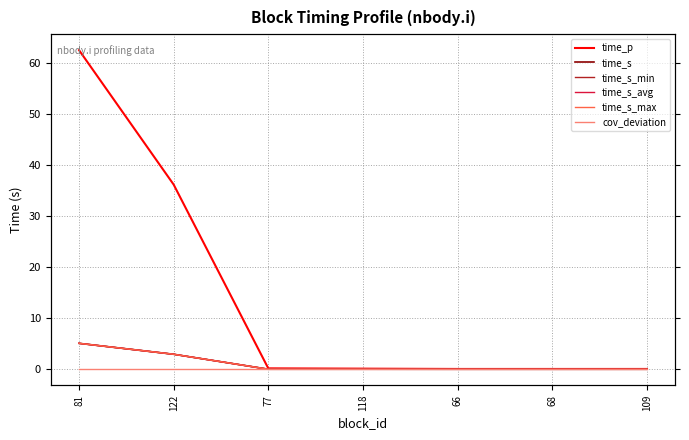

Reading left to right, what are all the values shown in this chart?

time_p: 81=62.5	122=36.2	77=0.2	118=0.1	66=0.1	68=0.1	109=0.1
time_s: 81=5.1	122=2.9	77=0.0	118=0.0	66=0.0	68=0.0	109=0.0
time_s_min: 81=5.1	122=2.9	77=0.0	118=0.0	66=0.0	68=0.0	109=0.0
time_s_avg: 81=5.1	122=2.9	77=0.0	118=0.0	66=0.0	68=0.0	109=0.0
time_s_max: 81=5.1	122=2.9	77=0.0	118=0.0	66=0.0	68=0.0	109=0.0
cov_deviation: 81=0.0	122=0.0	77=0.0	118=0.0	66=0.0	68=0.0	109=0.0